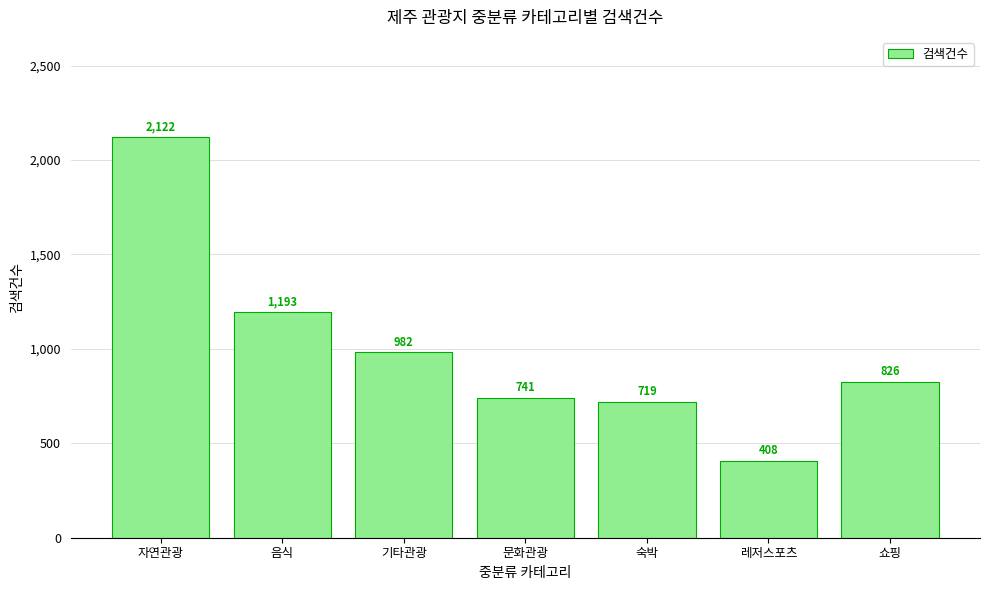

How many values are below 826?

3